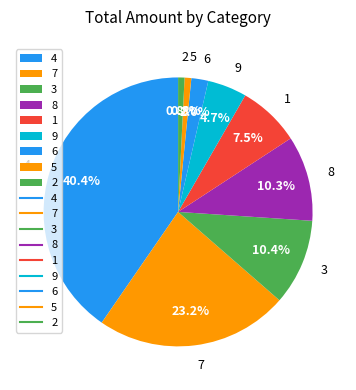

Is 3 the majority of the pie?

No